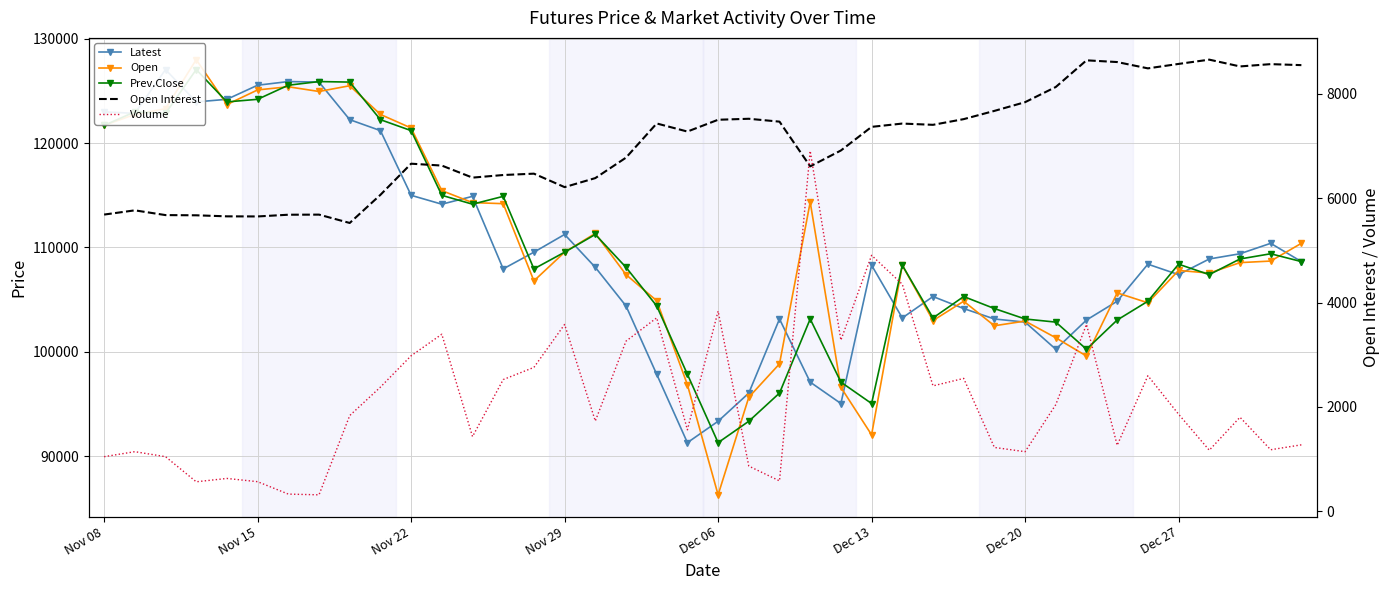

True or false: Open has a value of 30624 at Dec 27.

False